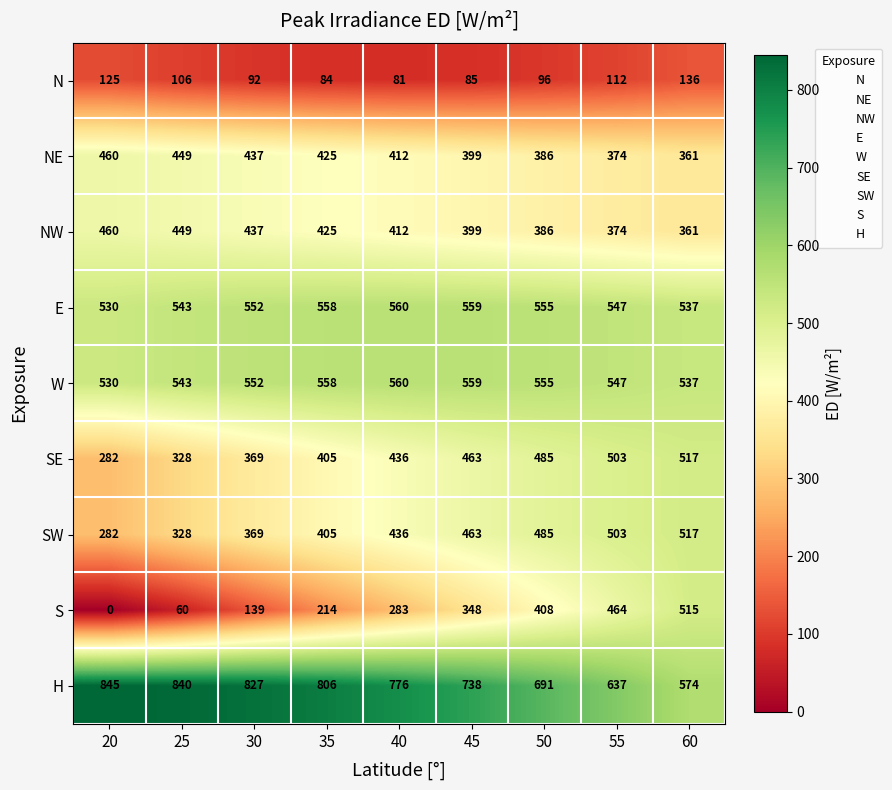

Which series has the largest range (max minus min)?

S